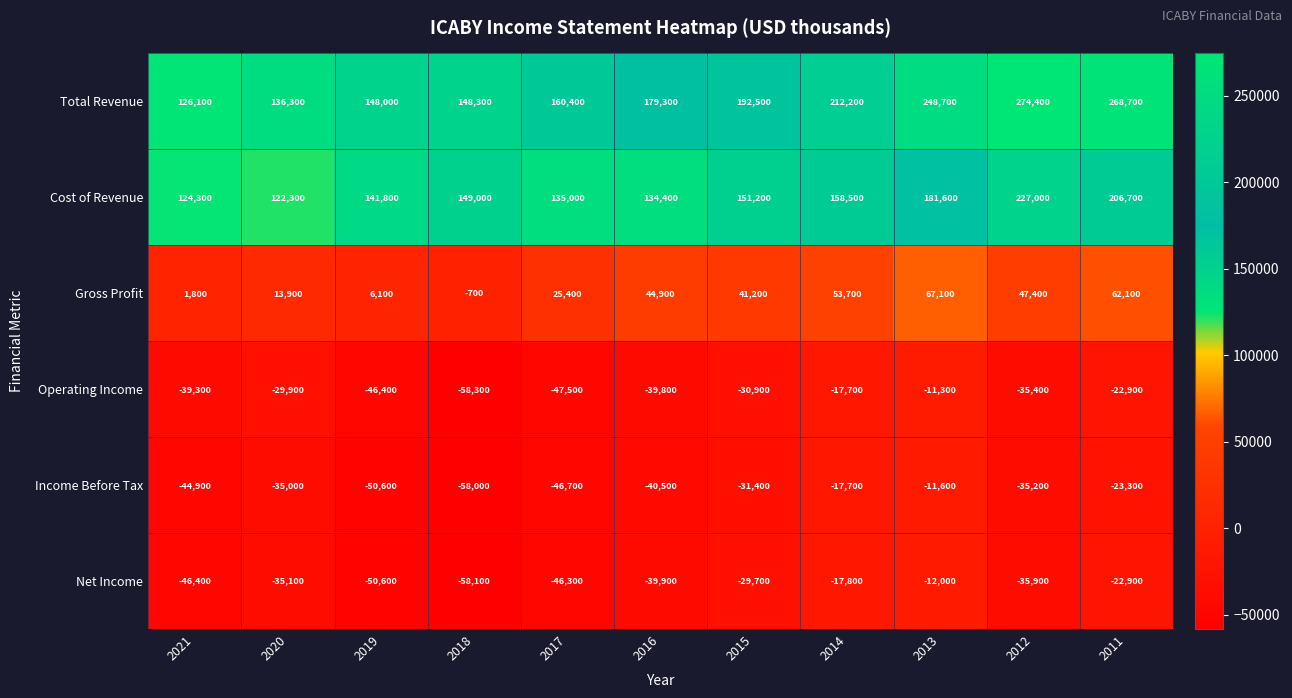

How many data points does each series have?

11